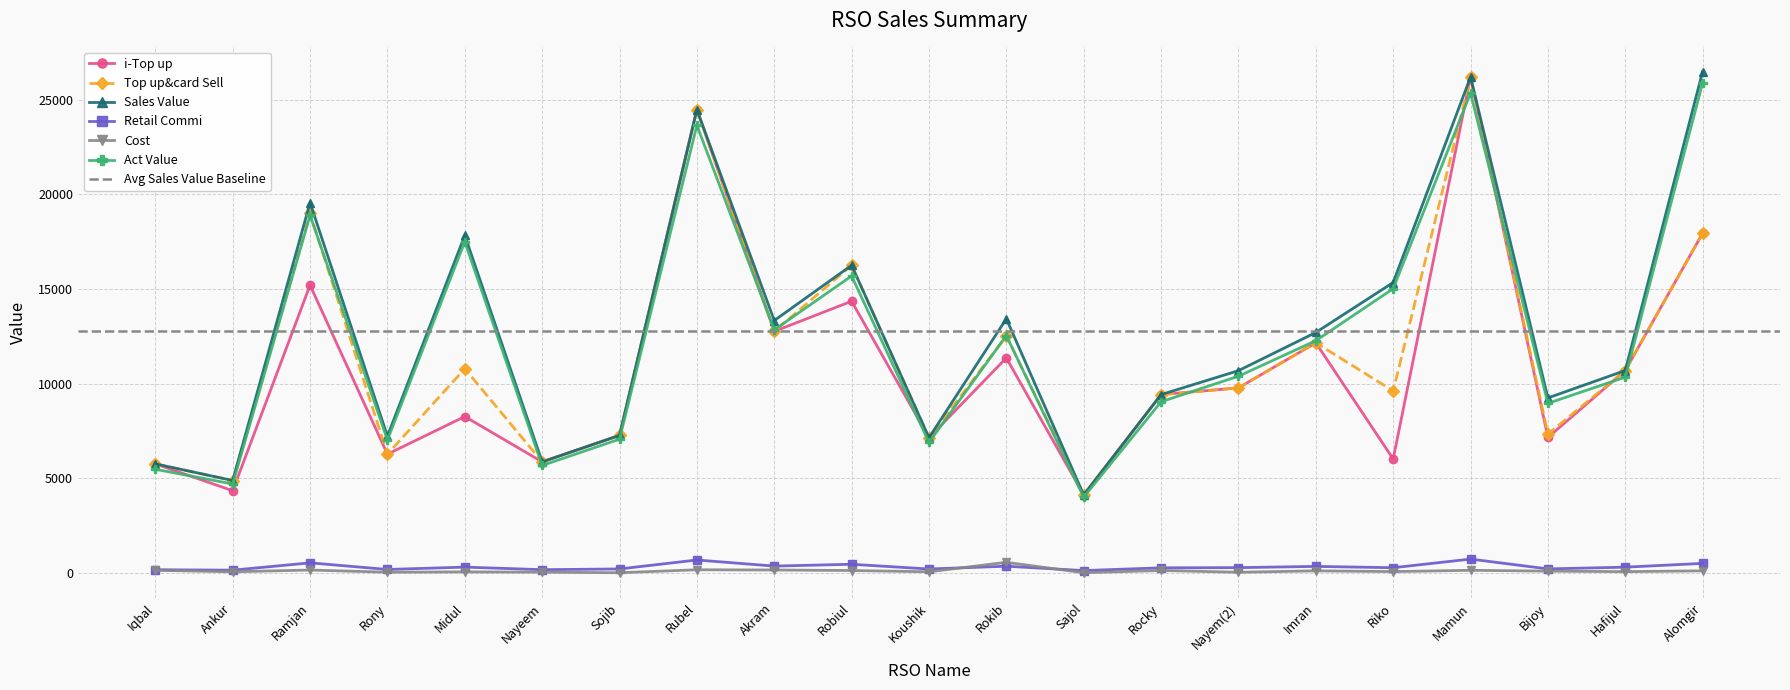

At which category is the sum across all series the highest?

Mamun